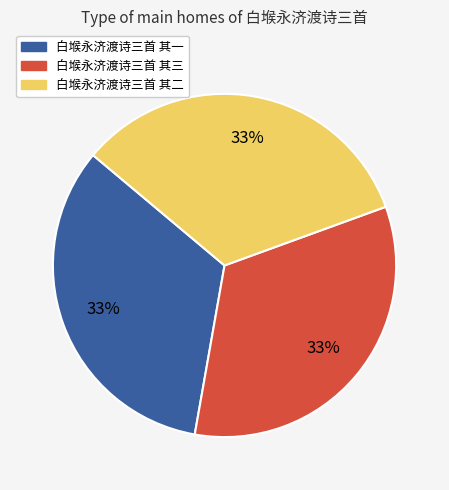

Does 白堠永济渡诗三首 其三 account for over 50% of the chart?

No